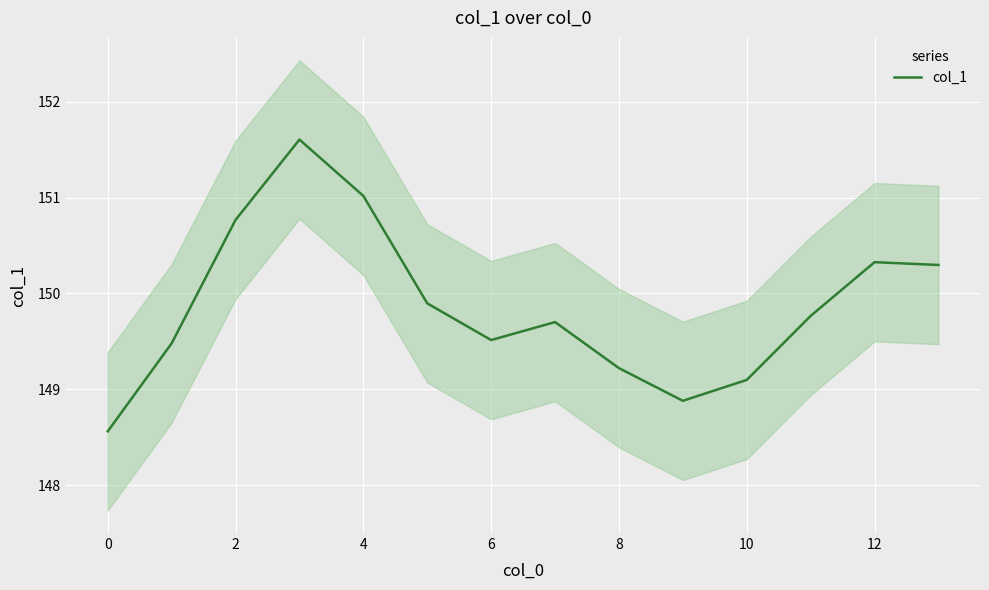

What is the lowest value of the col_1 series?

148.6